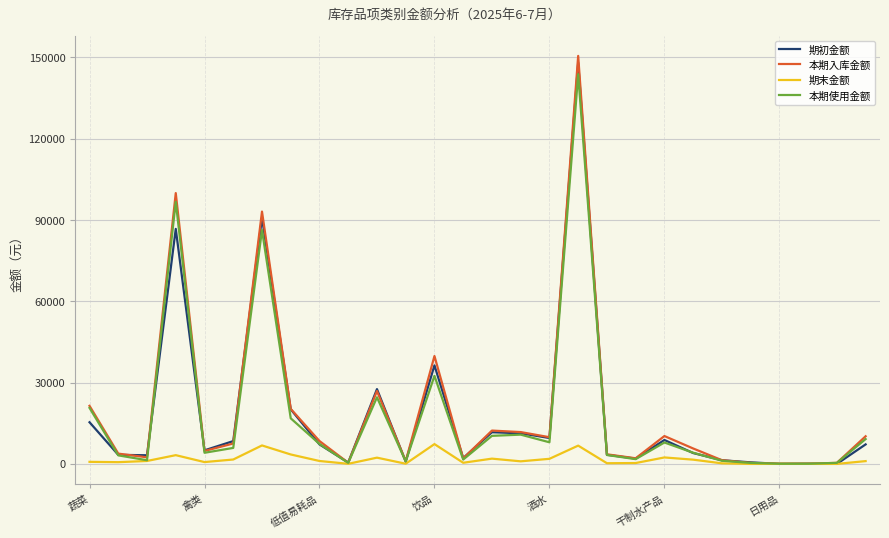

What is the minimum value for 本期使用金额?

65.0